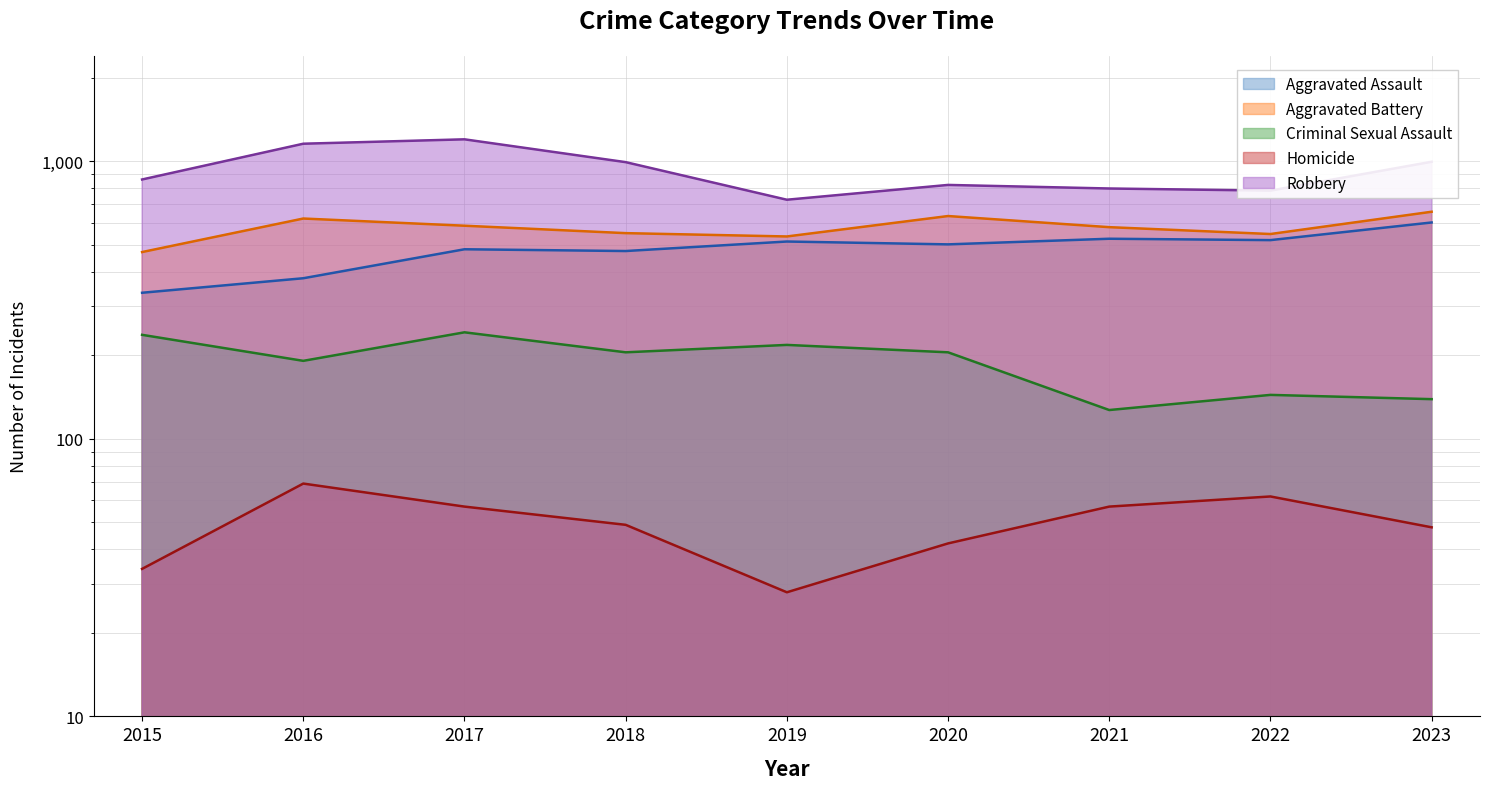

At 2019, list the series in order from smallest to largest.

Homicide, Criminal Sexual Assault, Aggravated Assault, Aggravated Battery, Robbery